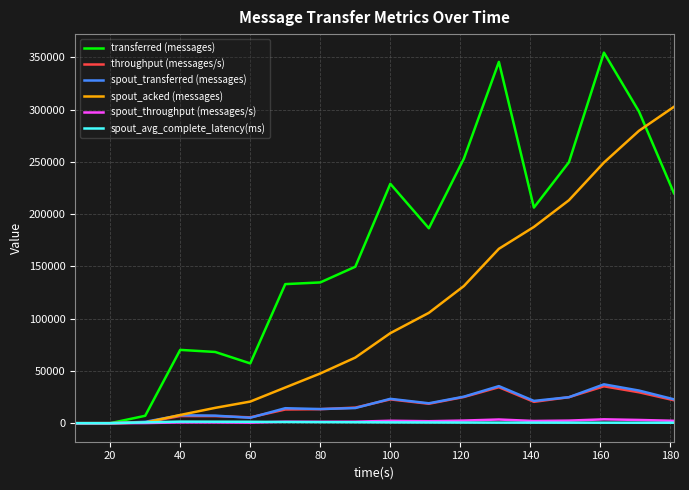

What is the highest value of the spout_acked (messages) series?

302620.0